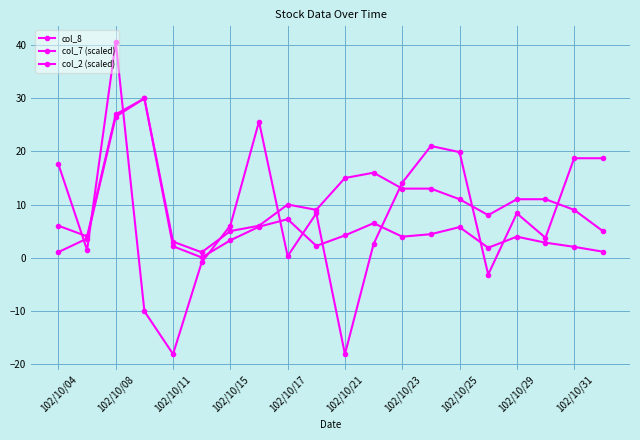

What is the average value of the col_7 (scaled) series?

7.8